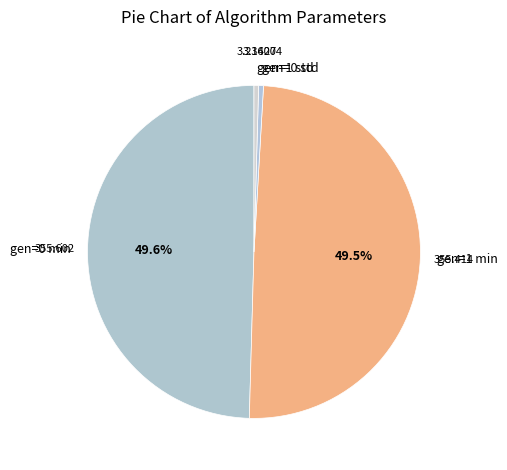

How many slices are in this pie chart?

4